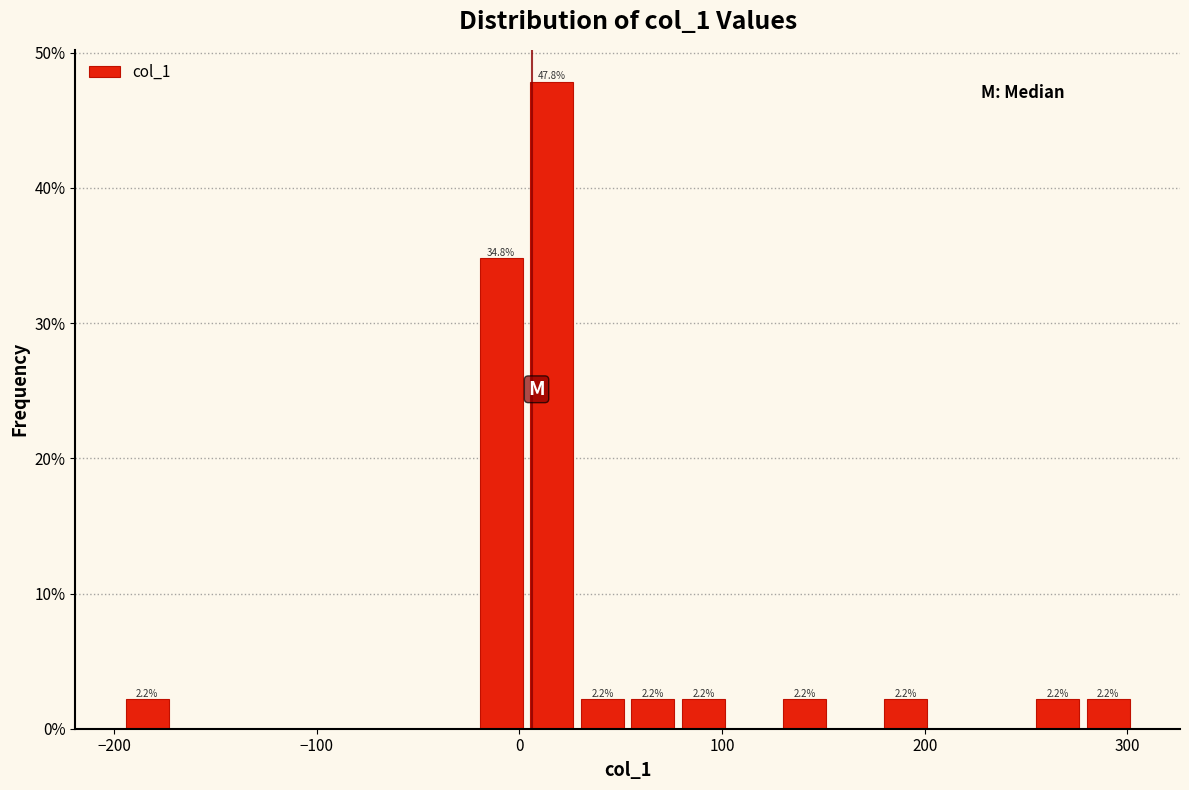

Around what value on the x-axis is the tallest bar? Give the approximate position of its centre, as read against the axis.

20